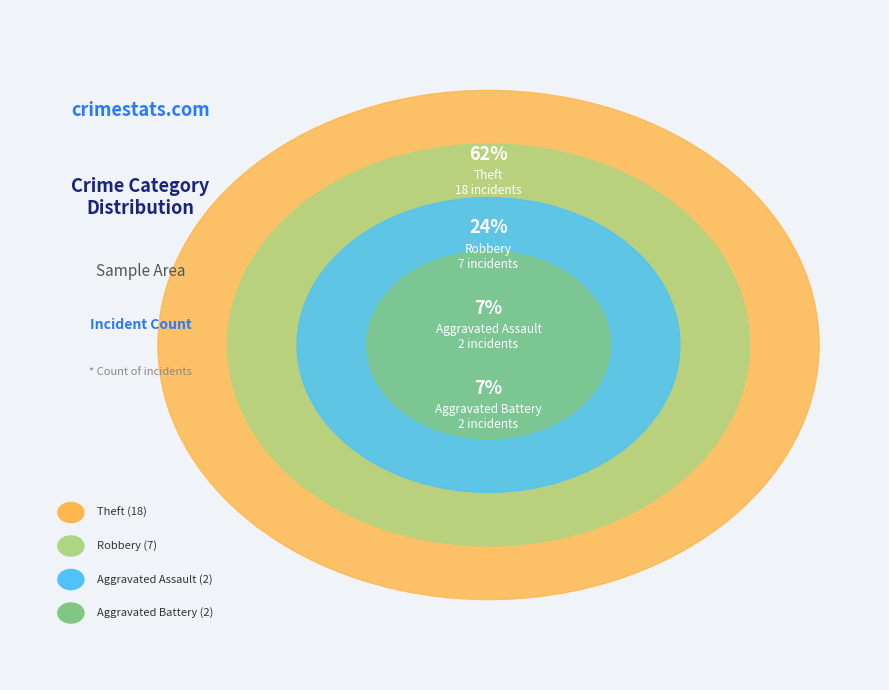

How many slices are in this pie chart?

4